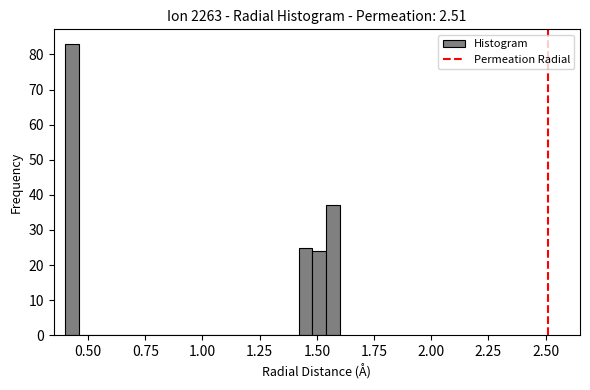

Around what value on the x-axis is the tallest bar? Give the approximate position of its centre, as read against the axis.

0.45